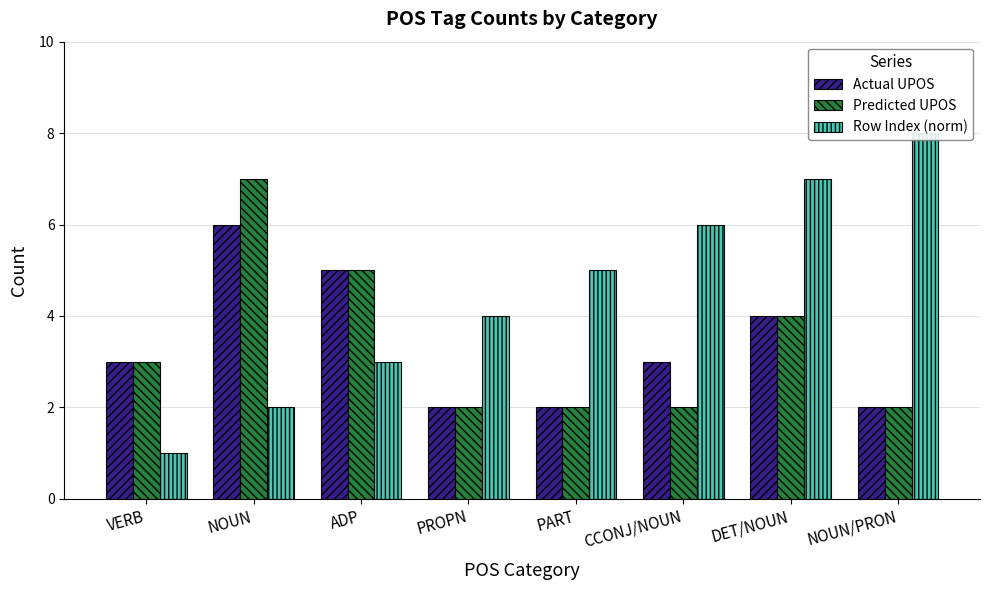

What is the highest value of the Row Index (norm) series?

8